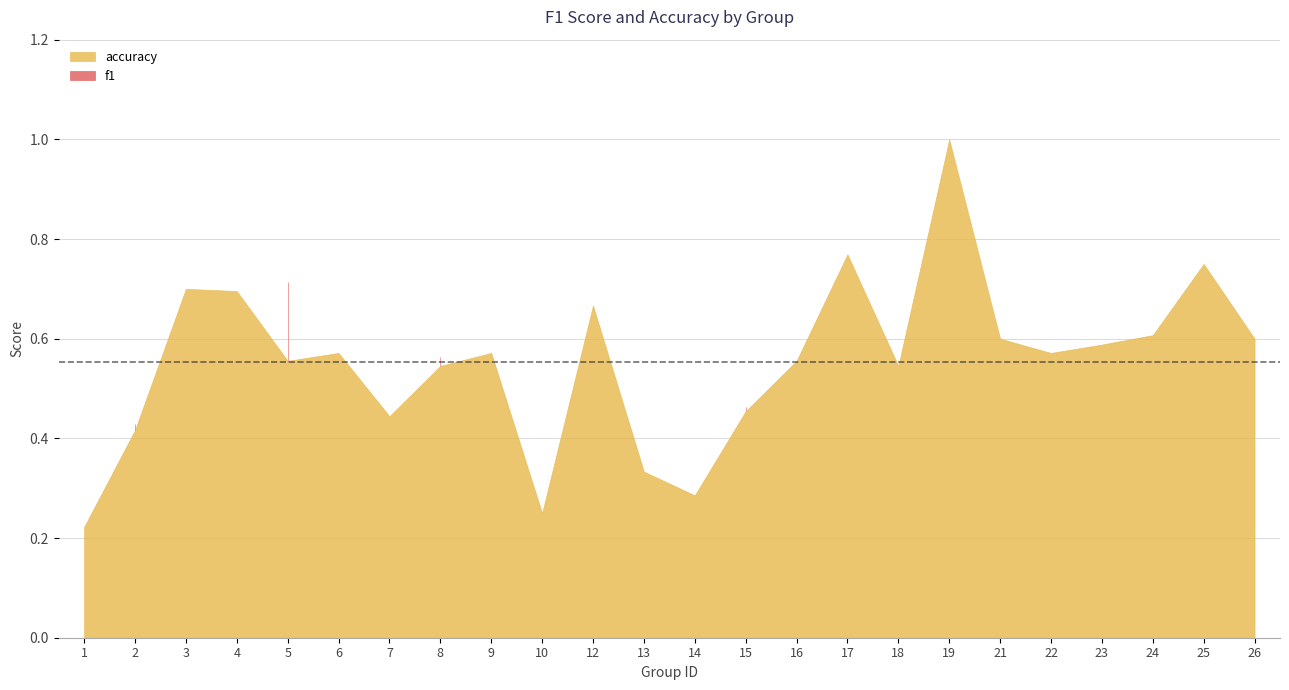

At which label does f1 reach its peak?

19